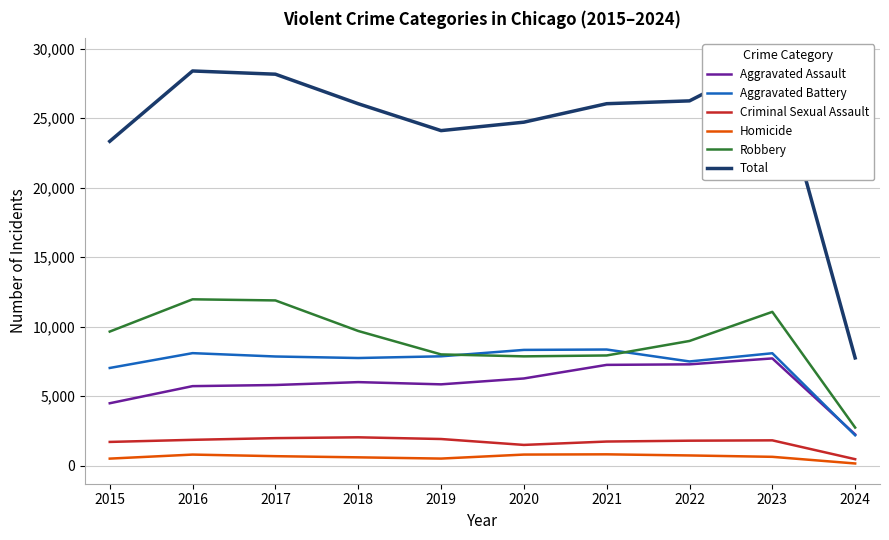

True or false: Aggravated Assault and Criminal Sexual Assault cross at least once.

False